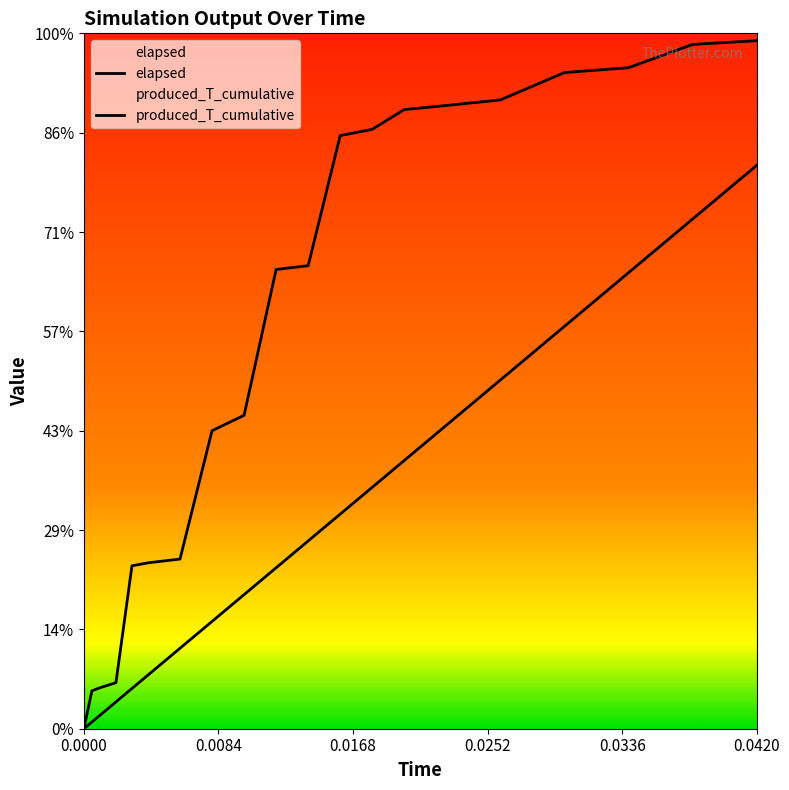

What is the approximate value of elapsed at 0.03?

660.5